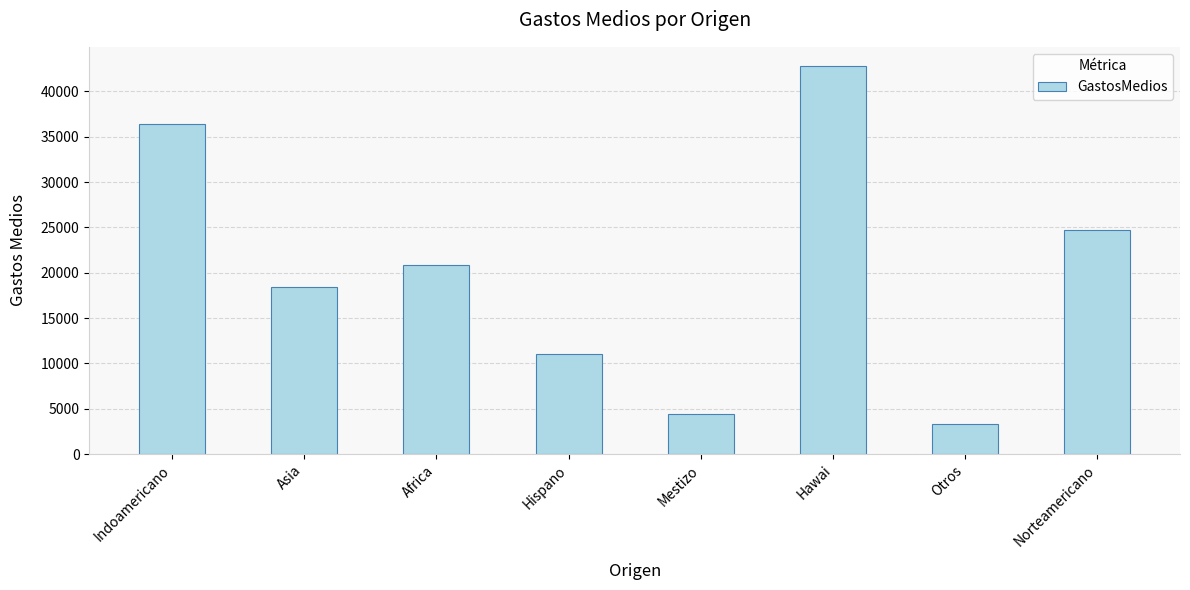

At which category does the chart reach its minimum across all series?

Otros